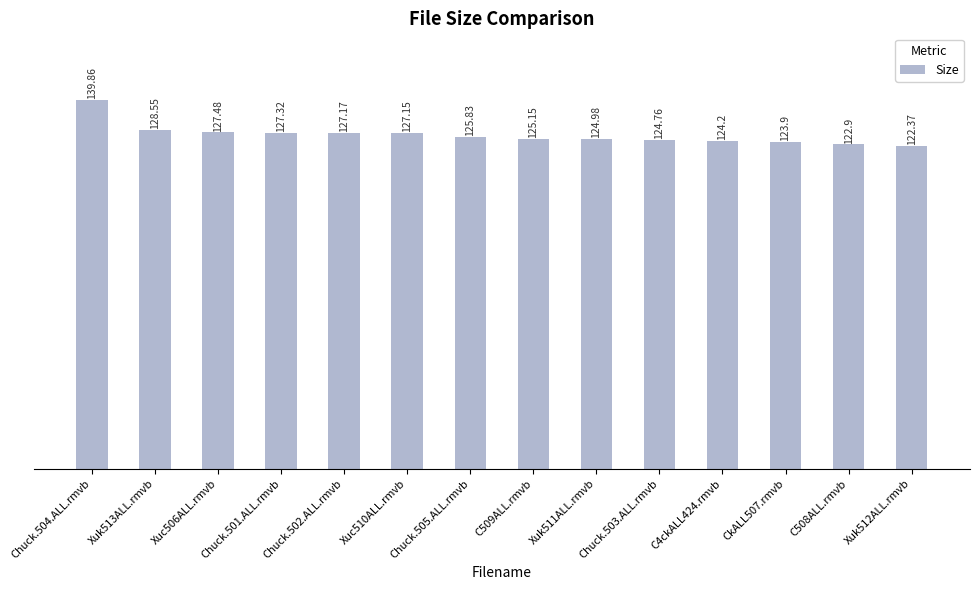

True or false: the data shows 194.8 at Xuk513ALL.rmvb.

False